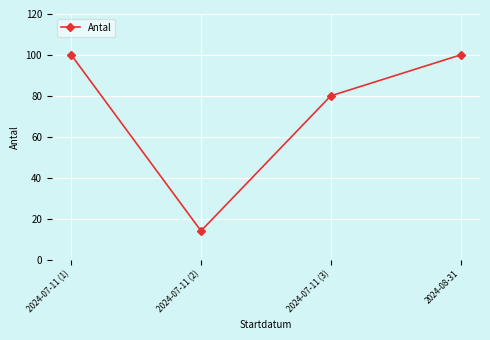

How many data points are less than 100?

2